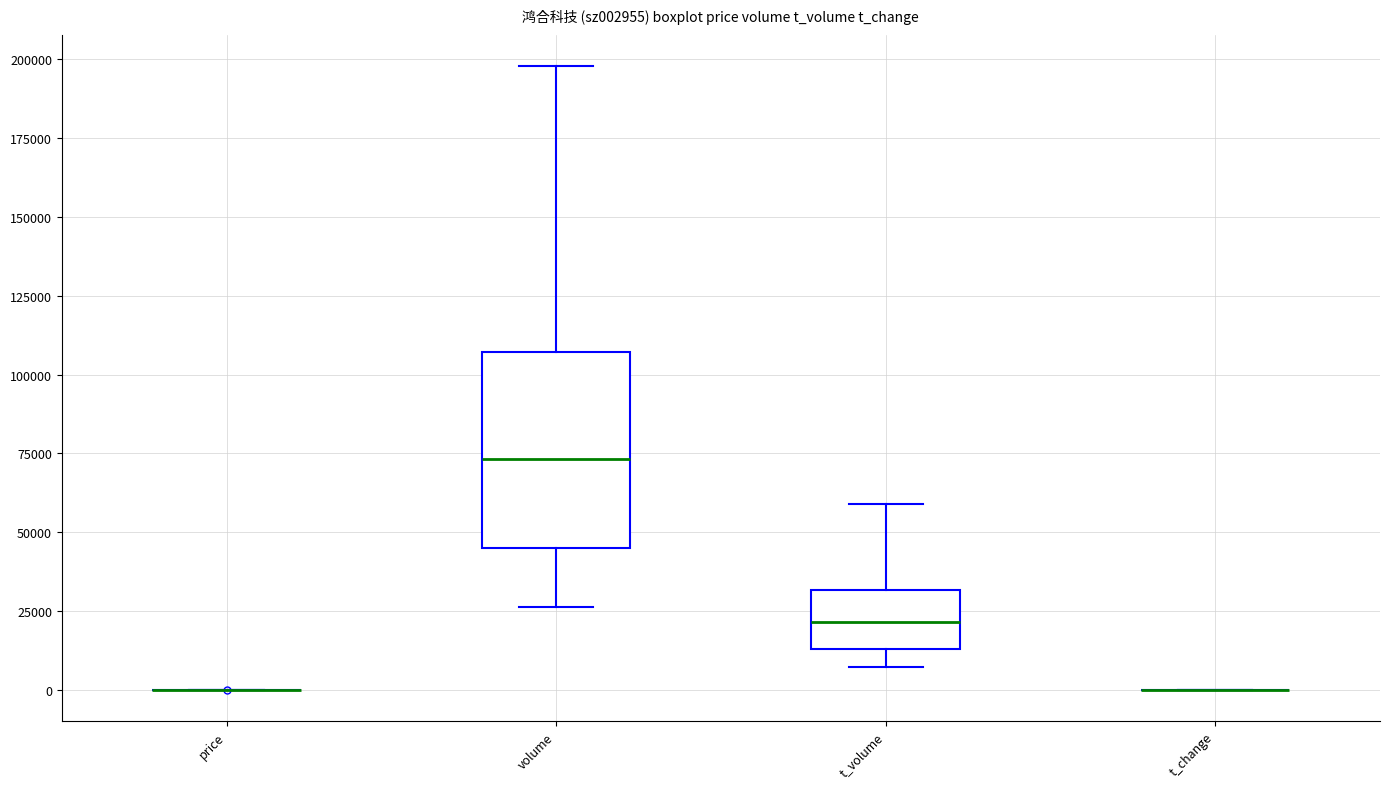

Comparing the boxes themselves (not the whiskers), which one is the tallest?

volume